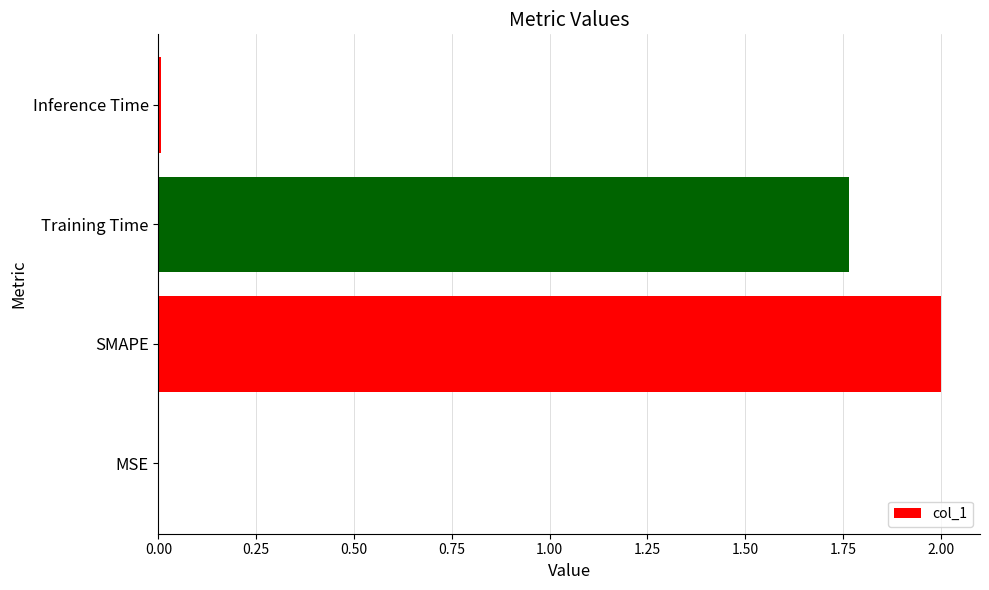

Is it true that the value at MSE is 0.0?

True